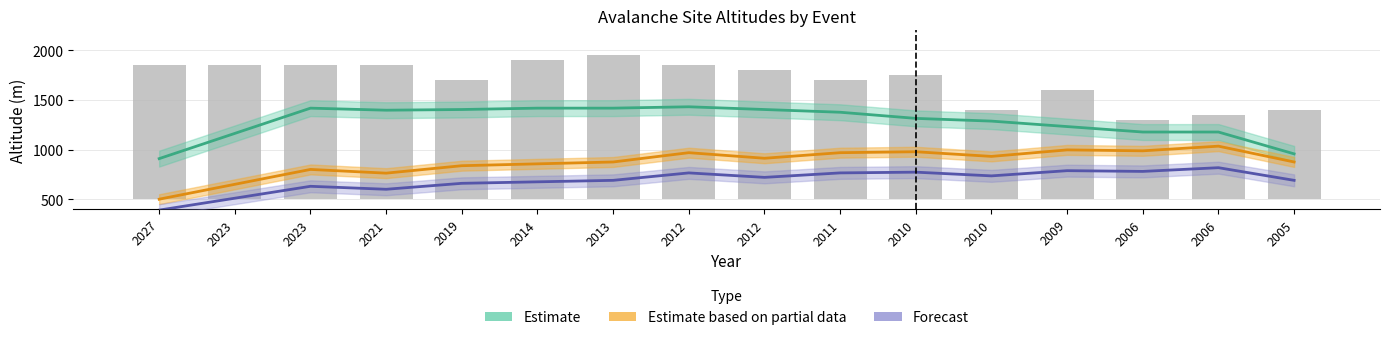

What is the difference between the maximum and minimum values?

650